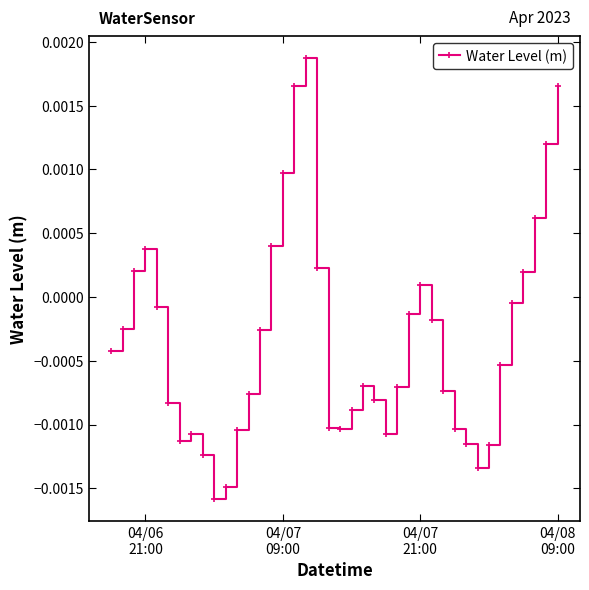

How many values are below zero?

28